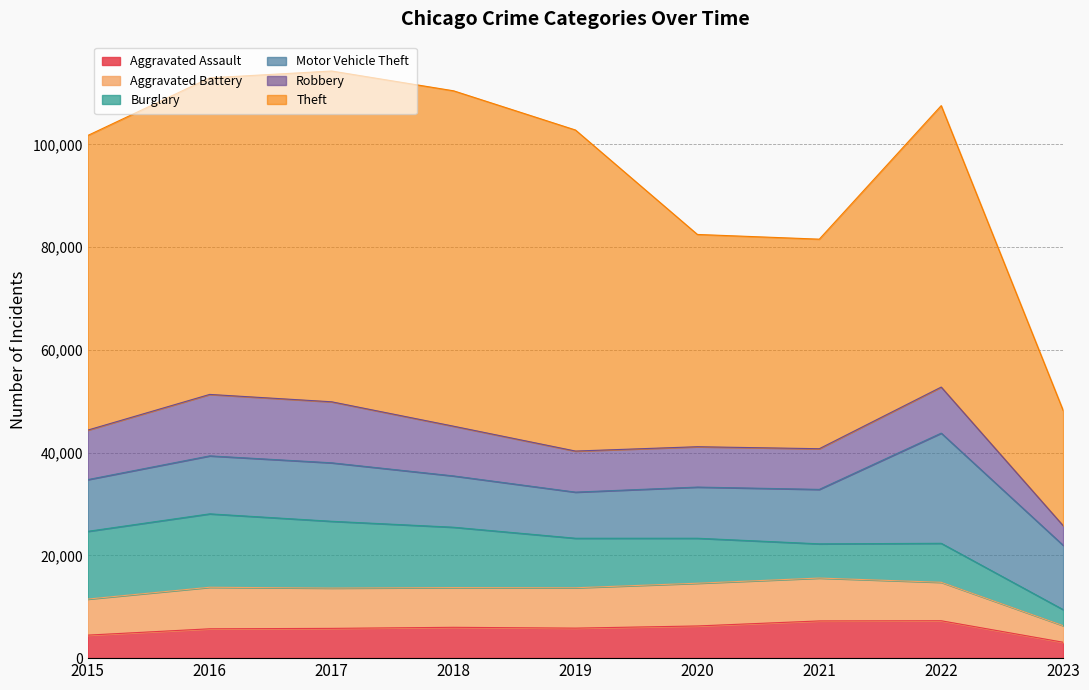

Reading left to right, what are all the values shown in this chart?

Aggravated Assault: 2015=4480	2016=5712	2017=5793	2018=6001	2019=5841	2020=6263	2021=7243	2022=7277	2023=3095
Aggravated Battery: 2015=7018	2016=8085	2017=7845	2018=7734	2019=7857	2020=8319	2021=8346	2022=7487	2023=3230
Burglary: 2015=13184	2016=14289	2017=13001	2018=11746	2019=9639	2020=8757	2021=6658	2022=7589	2023=3118
Motor Vehicle Theft: 2015=10068	2016=11286	2017=11380	2018=9985	2019=8977	2020=9958	2021=10599	2022=21444	2023=12521
Robbery: 2015=9638	2016=11960	2017=11880	2018=9680	2019=7994	2020=7855	2021=7917	2022=8965	2023=3827
Theft: 2015=57350	2016=61620	2017=64382	2018=65286	2019=62491	2020=41319	2021=40792	2022=54785	2023=22424